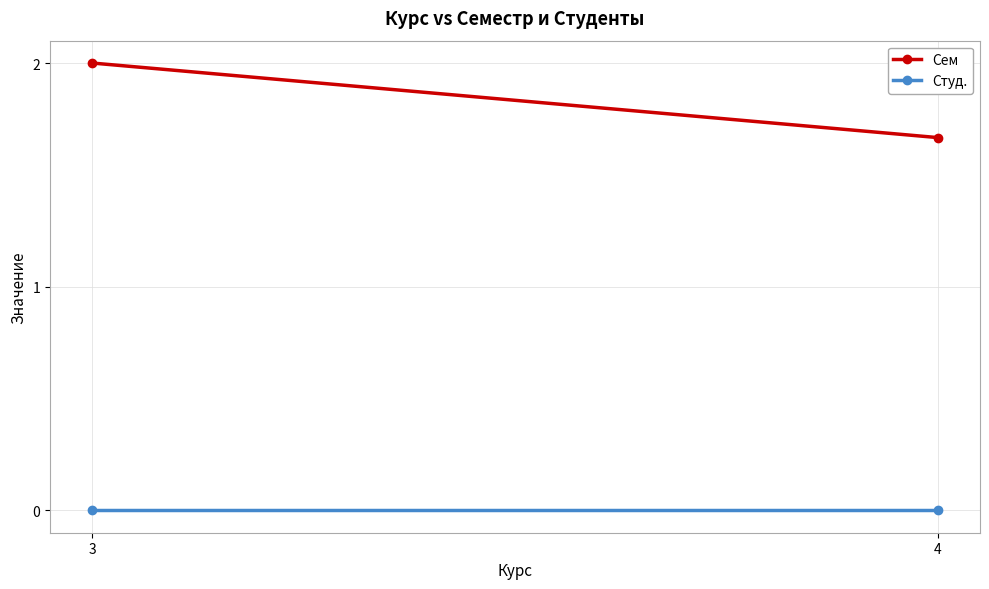

At which label does Студ. reach its minimum?

3